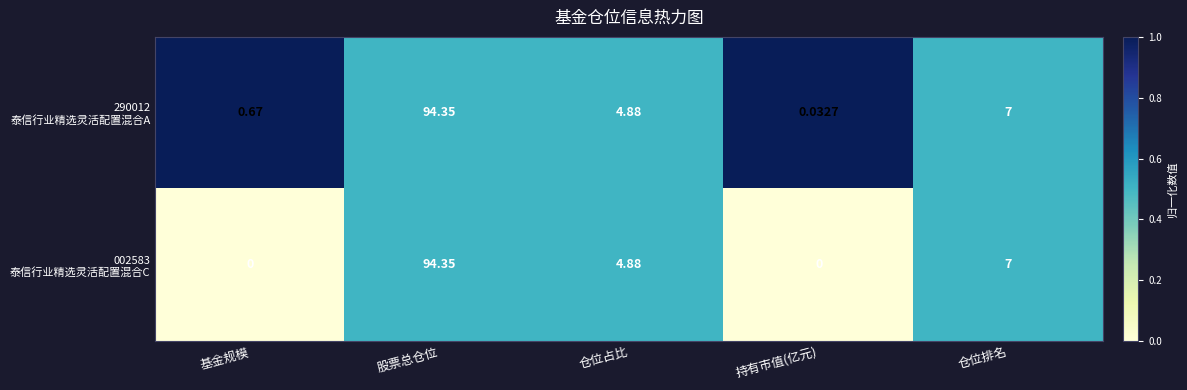

At which category is the sum across all series the highest?

股票总仓位